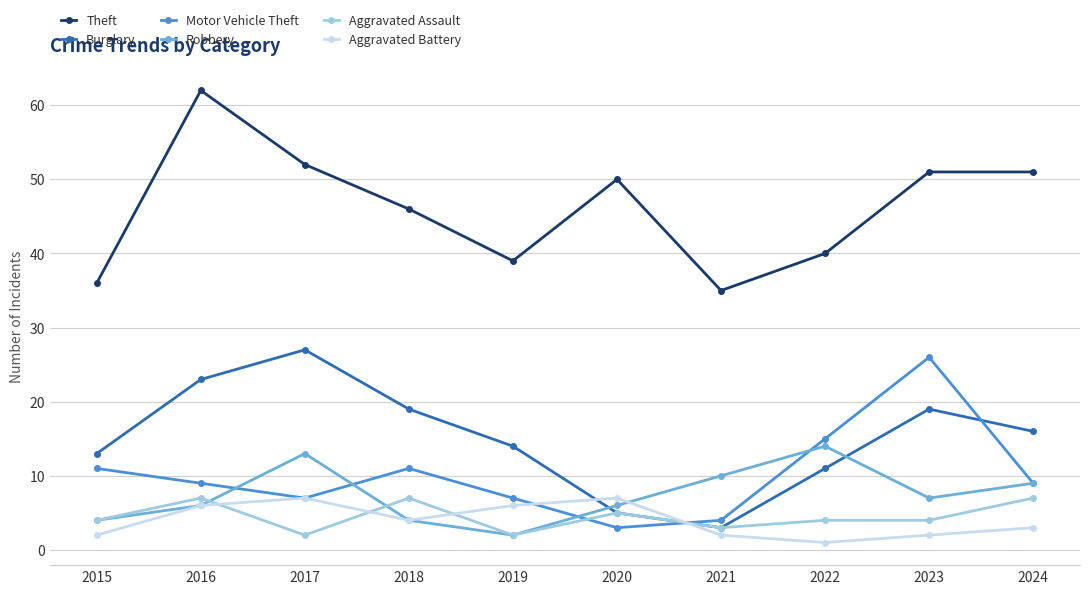

What is the difference between the highest and lowest values at 2023?

49